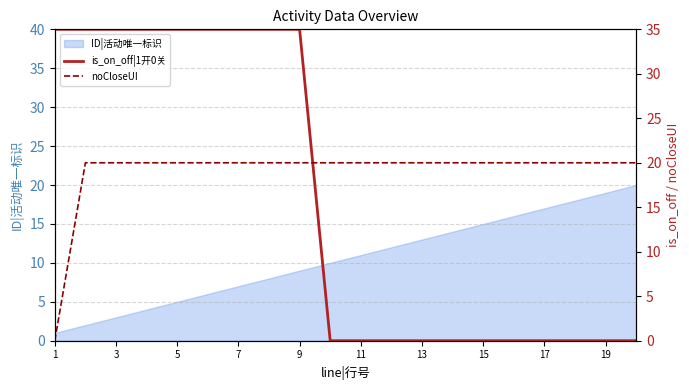

What is the highest value of the ID|活动唯一标识 series?

20